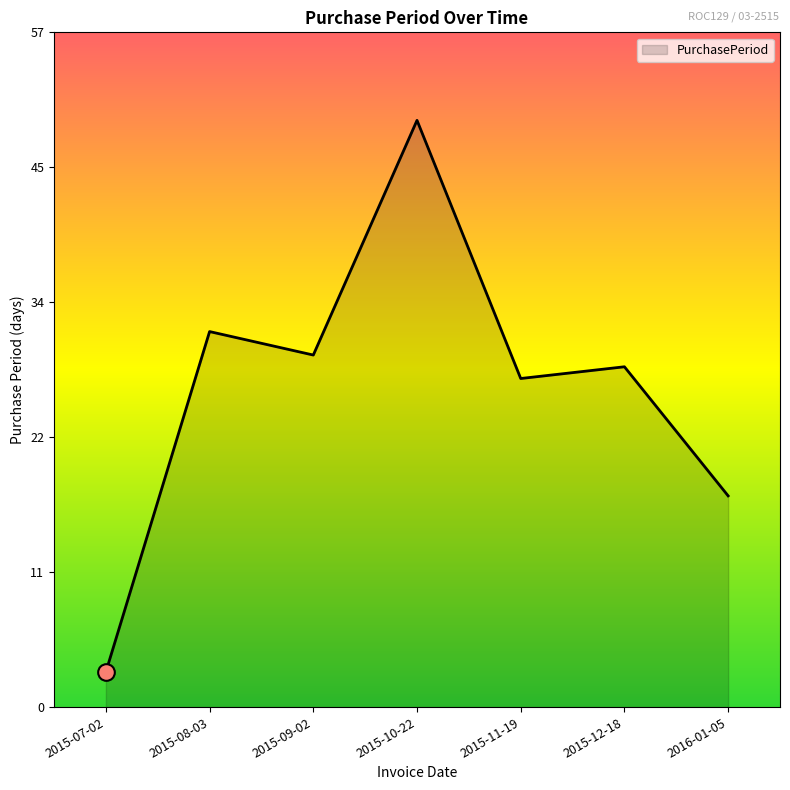

Which label corresponds to the largest value in the chart?

2015-10-22